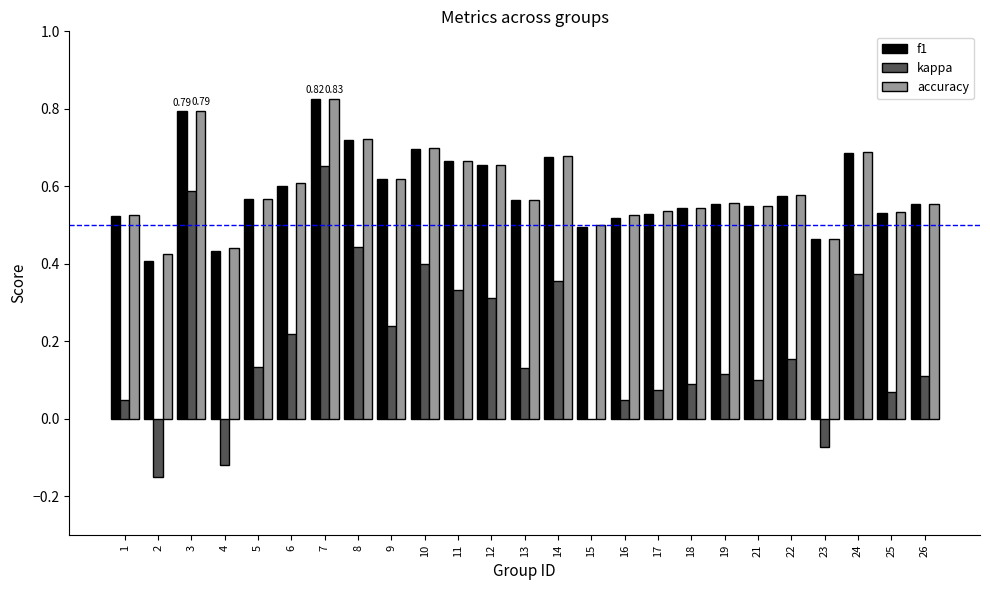

Count the number of categories in the chart.

25